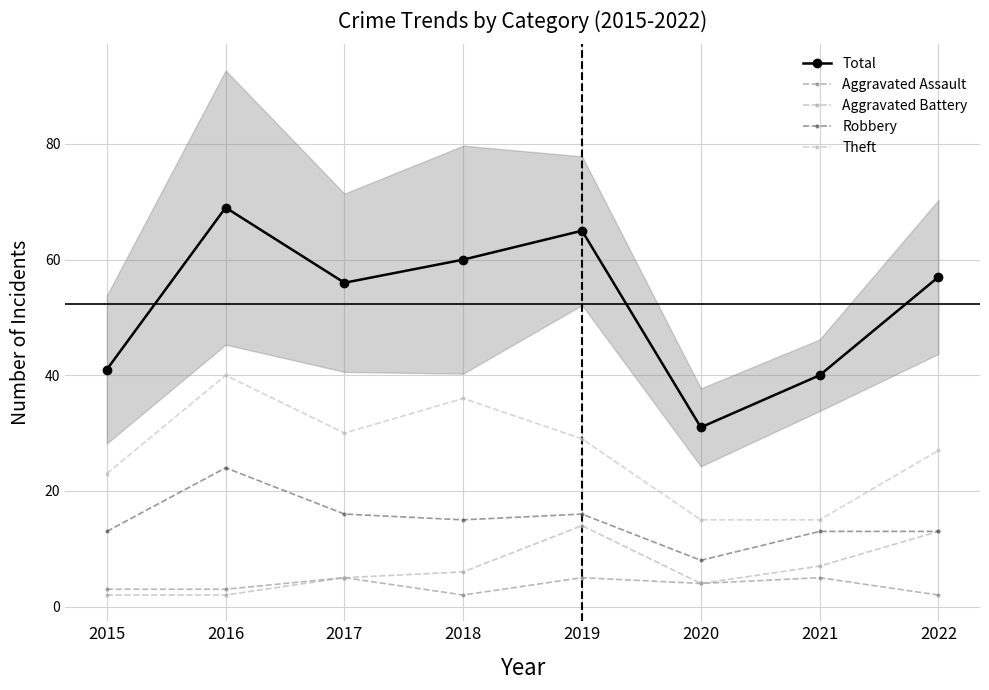

How many lines are shown in the chart?

5